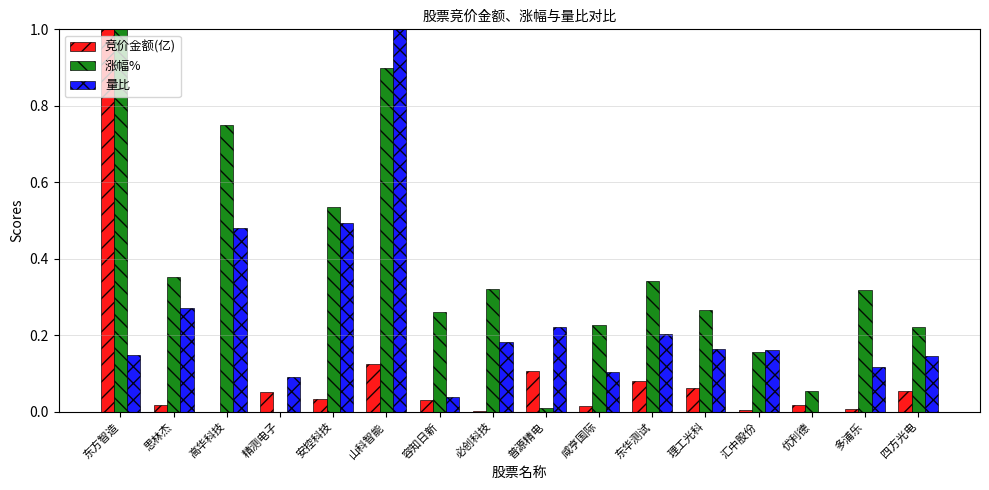

Is it true that 竞价金额(亿) equals 0.0 at 多浦乐?

True